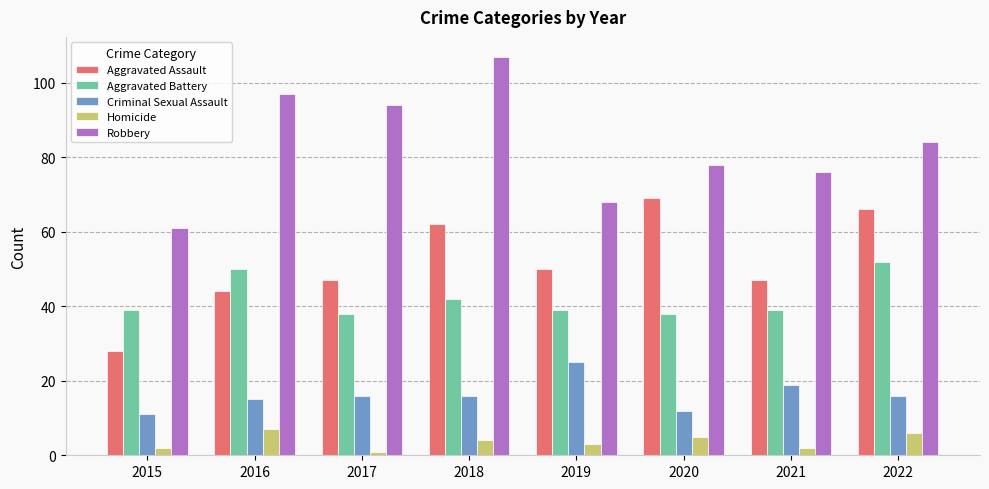

What is the spread (max minus min) of values at 2022?

78